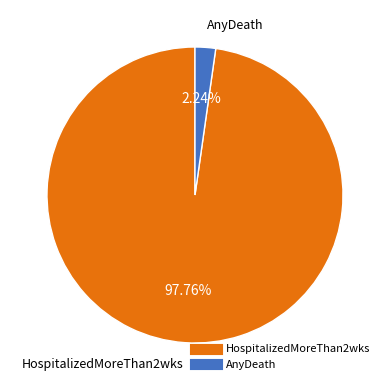

Is it true that AnyDeath is 9% of the pie?

False